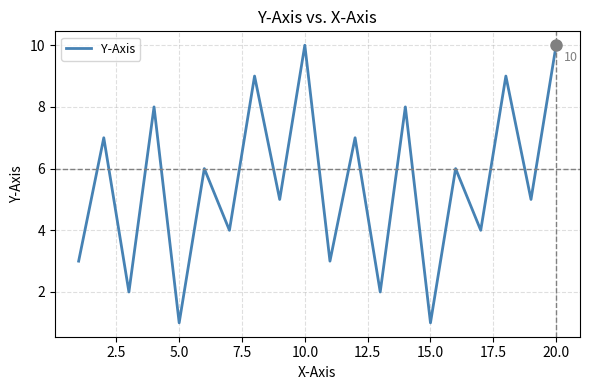

What is the maximum value shown in the chart?

10